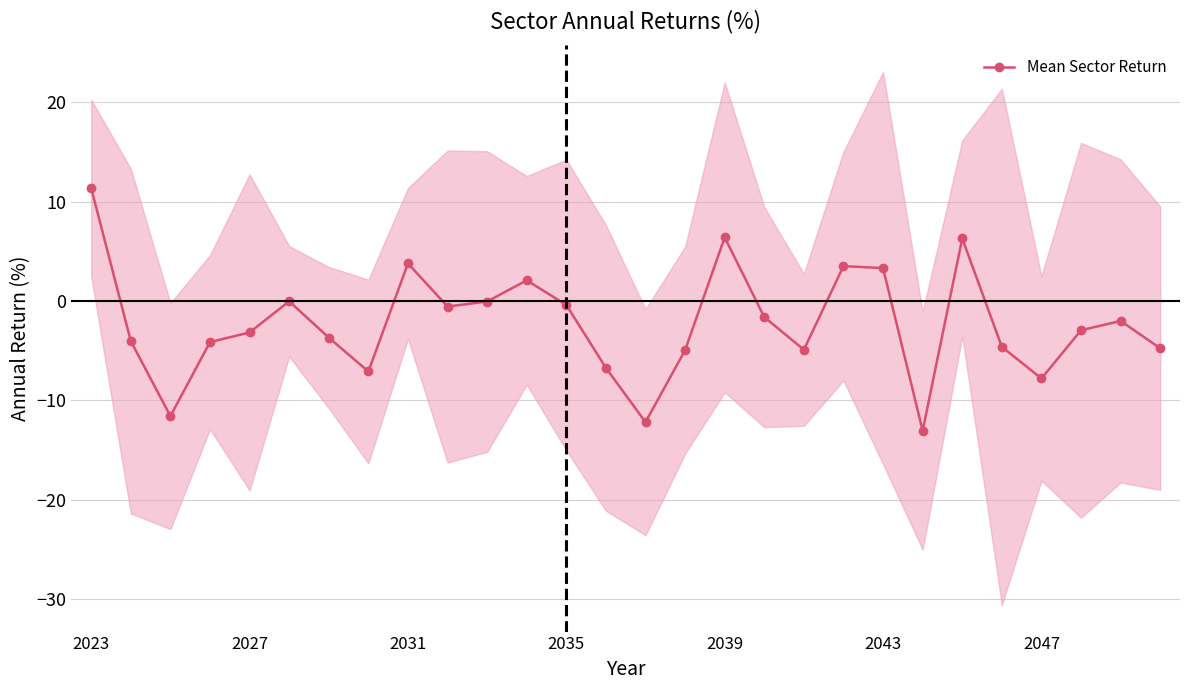

Which category has the highest value in the Mean Sector Return series?

2023